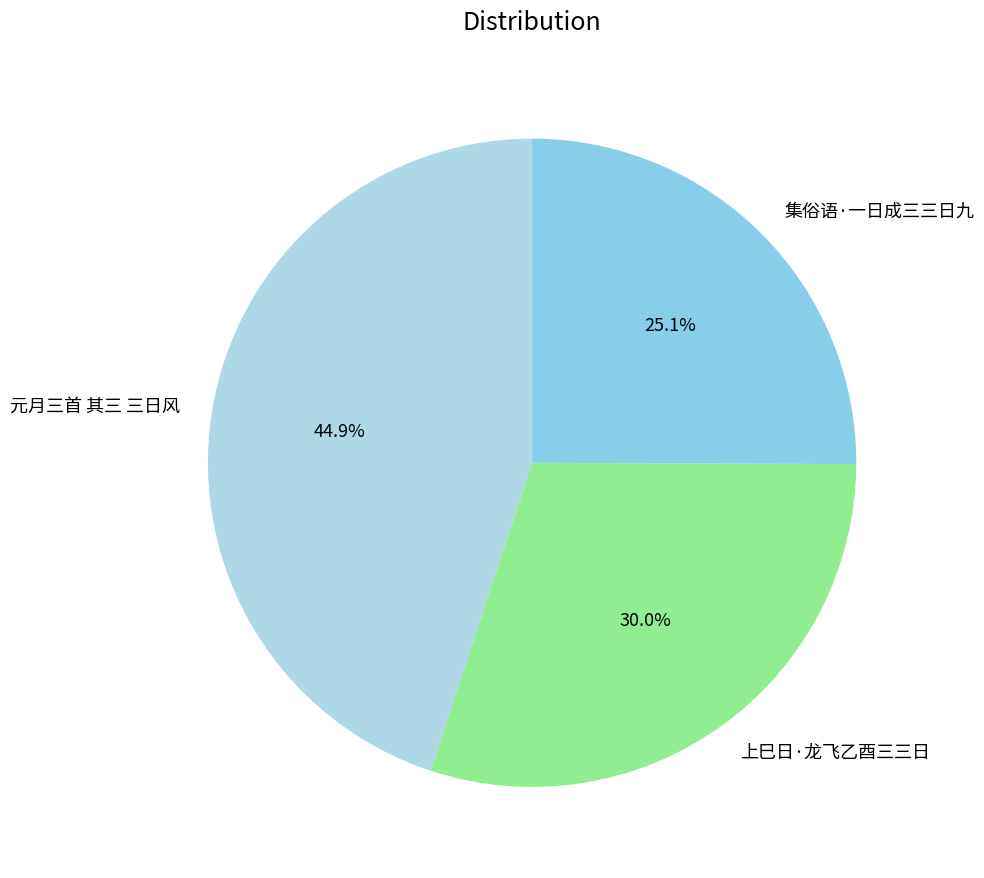

Is there a majority slice in this chart?

No